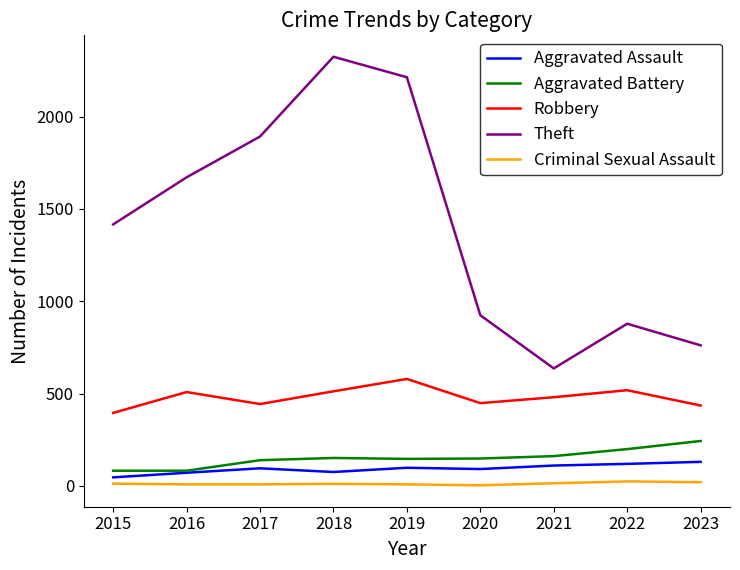

Which category has the highest value across all series?

2018